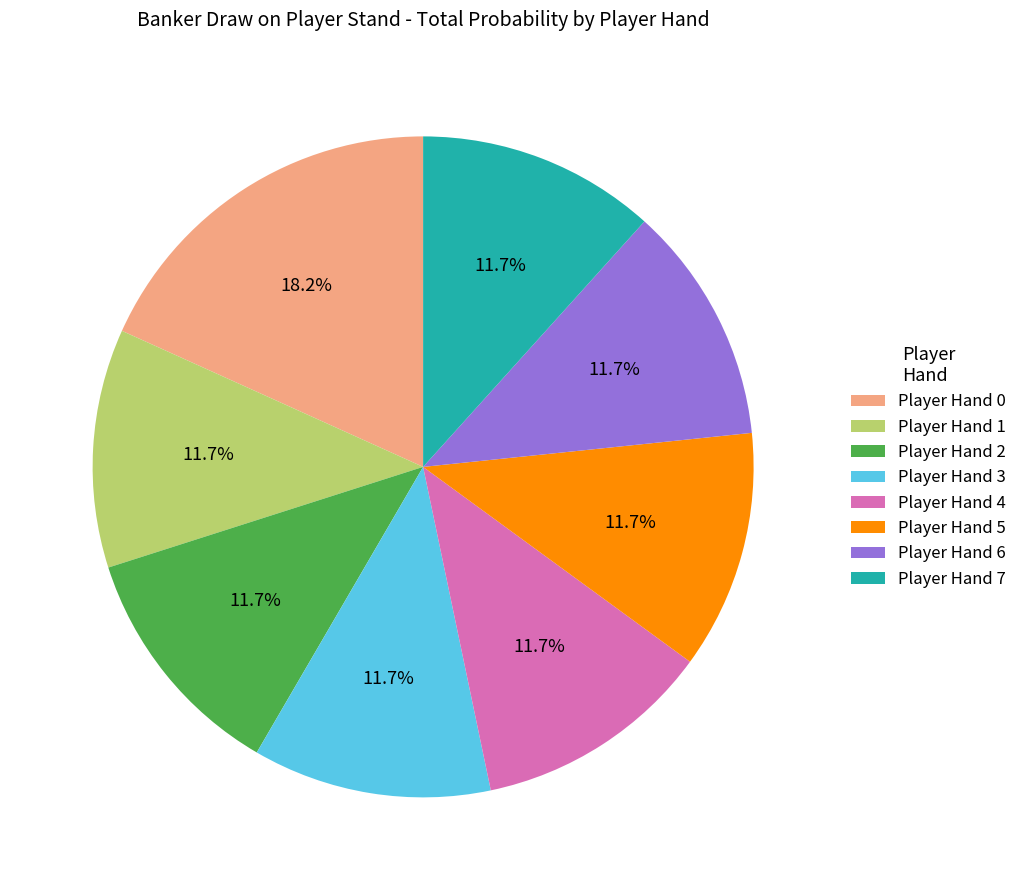

Which slice is the largest?

Player Hand 0